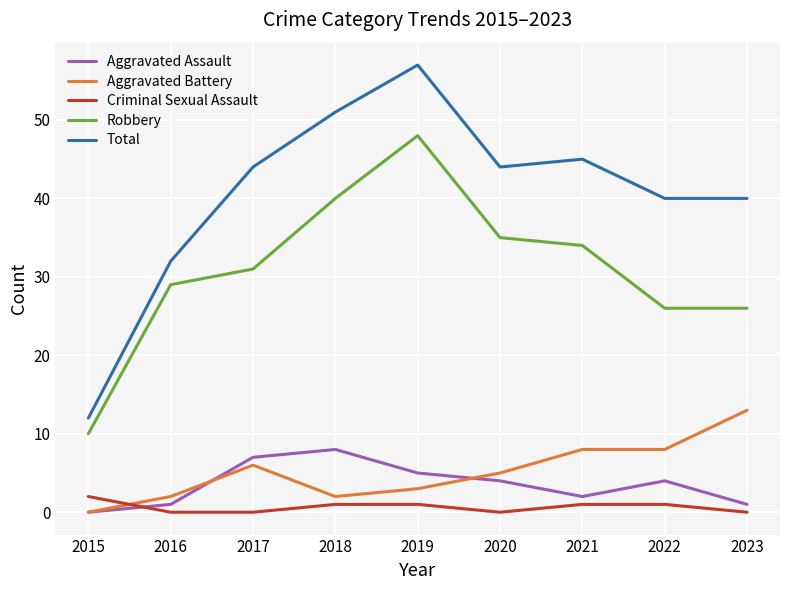

At 2022, list the series in order from smallest to largest.

Criminal Sexual Assault, Aggravated Assault, Aggravated Battery, Robbery, Total